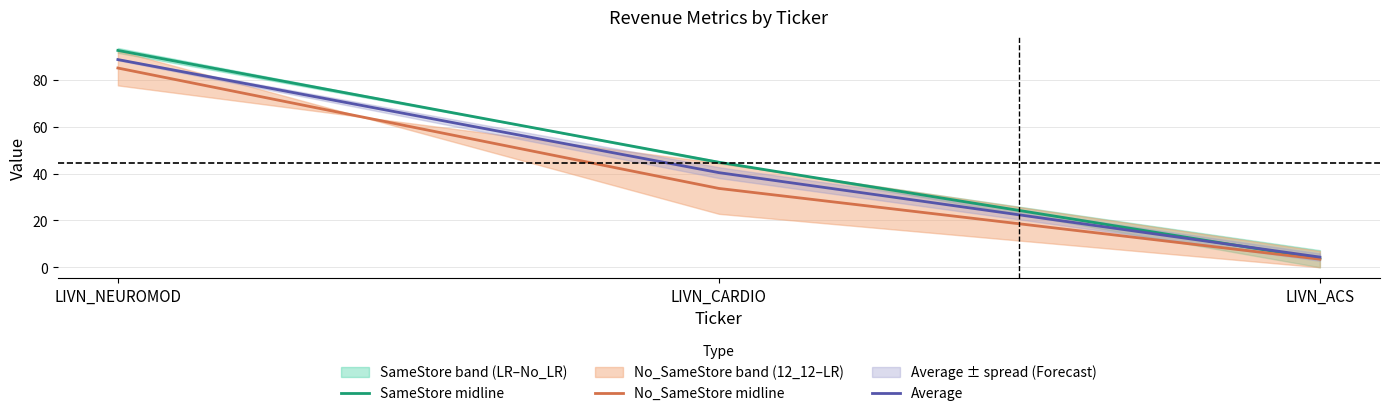

How many lines are shown in the chart?

3